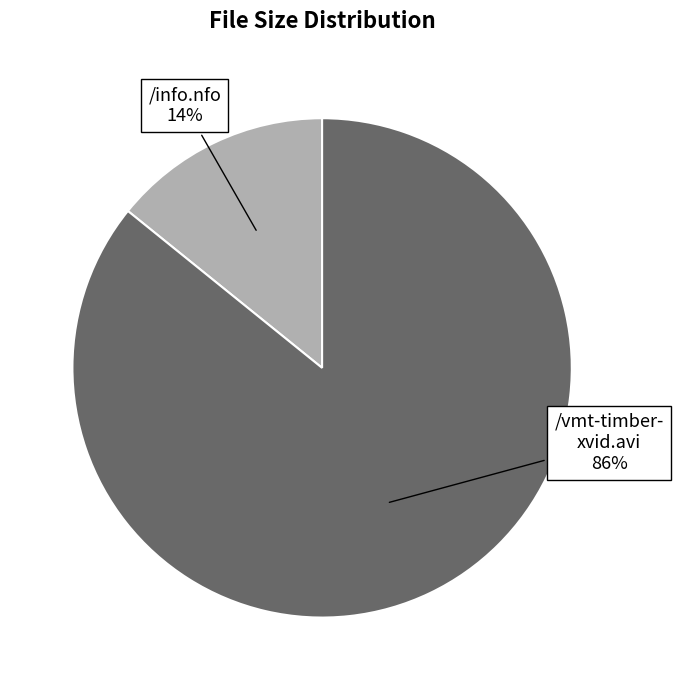

Does any single category account for the majority?

Yes